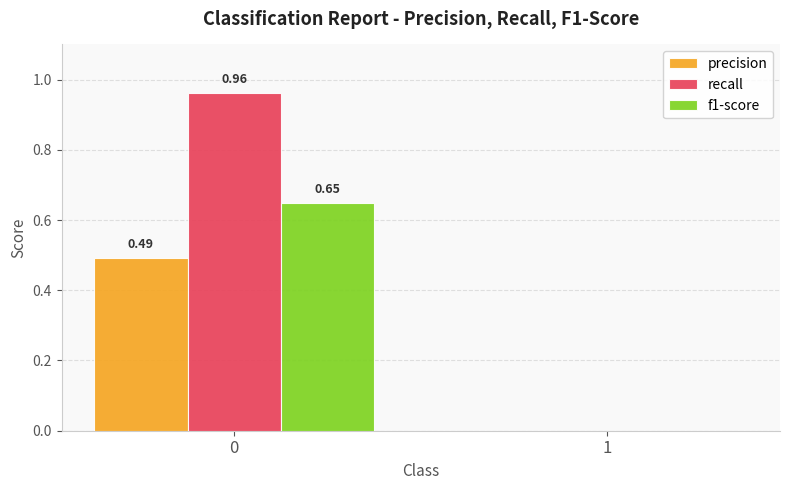

Which series changed the most between 0 and 1?

recall